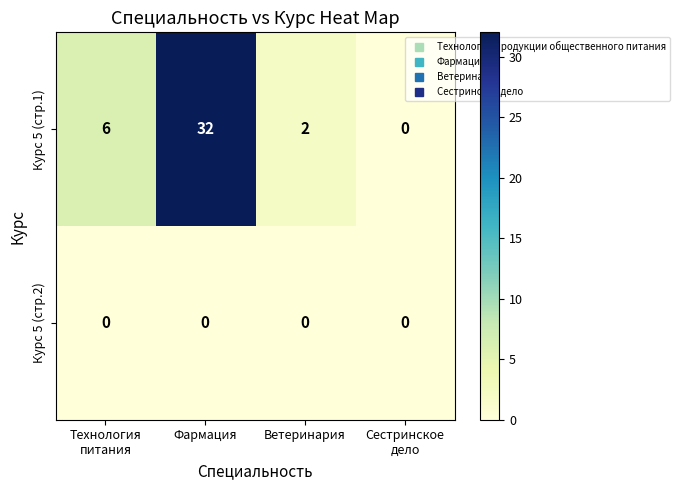

Count the number of data series in this chart.

2